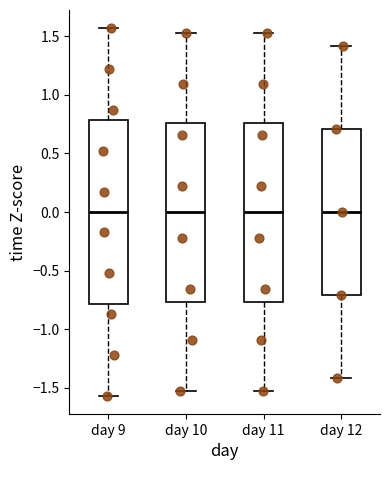

Reading left to right, transcribe this box plot: for each box, give where its median line is, the range the box spans, and where its two whiskers end, as read against the y-axis. The values are not printed on the chart, so give them approximately, as read against the axis.

day 9: median 0.00, box -0.80 to 0.80, whiskers -1.55 to 1.55
day 10: median 0.00, box -0.75 to 0.75, whiskers -1.55 to 1.55
day 11: median 0.00, box -0.75 to 0.75, whiskers -1.55 to 1.55
day 12: median 0.00, box -0.70 to 0.70, whiskers -1.40 to 1.40